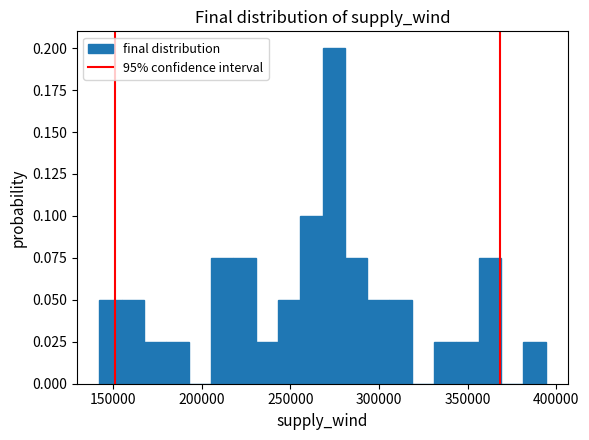

Around what value on the x-axis is the tallest bar? Give the approximate position of its centre, as read against the axis.

275000